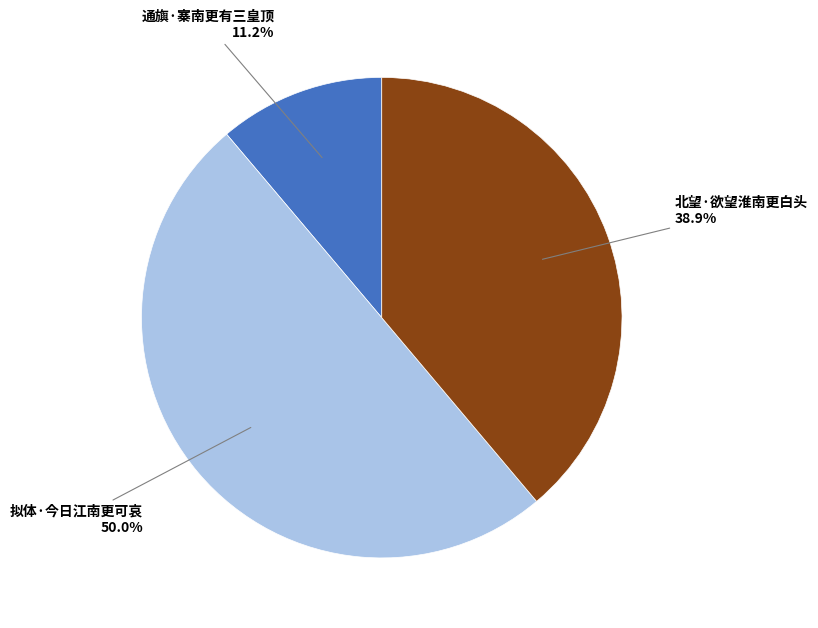

True or false: 通旟·寨南更有三皇顶 accounts for 11% of the total.

True